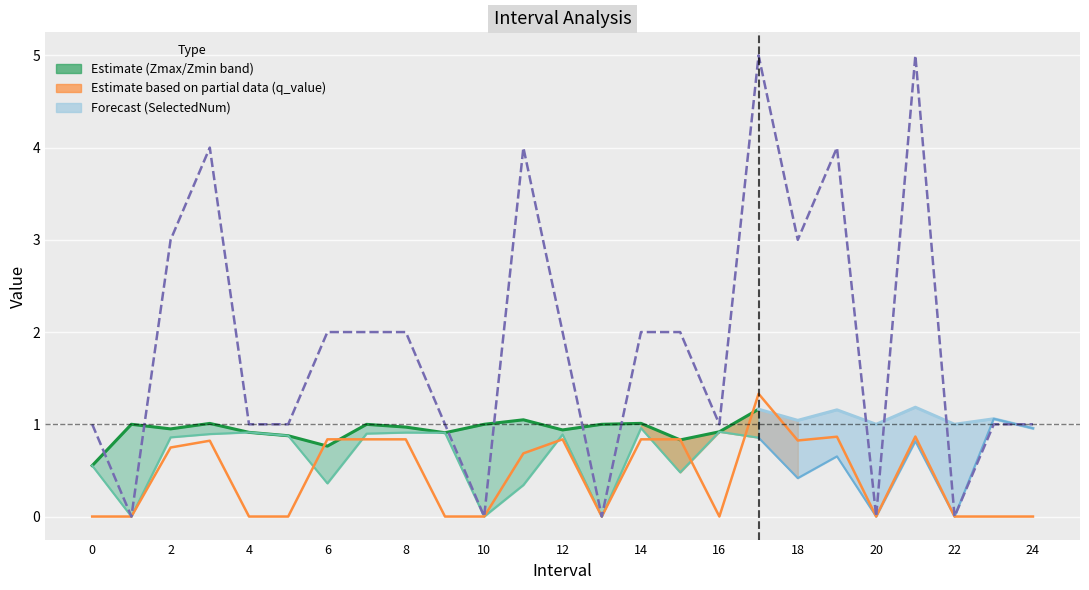

What is the total value across all series at 18?

3.8